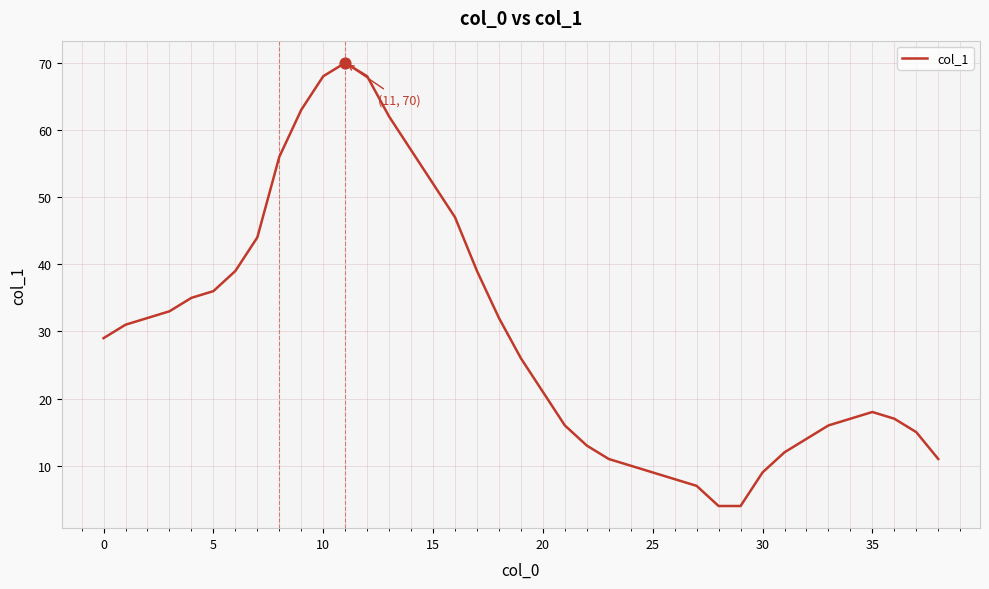

What is the greatest value displayed?

70